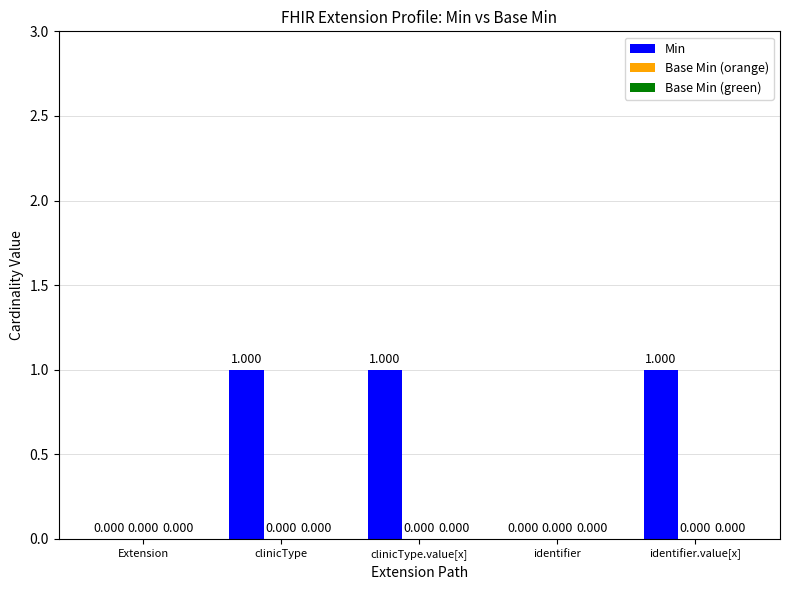

How many distinct data groups are displayed?

1